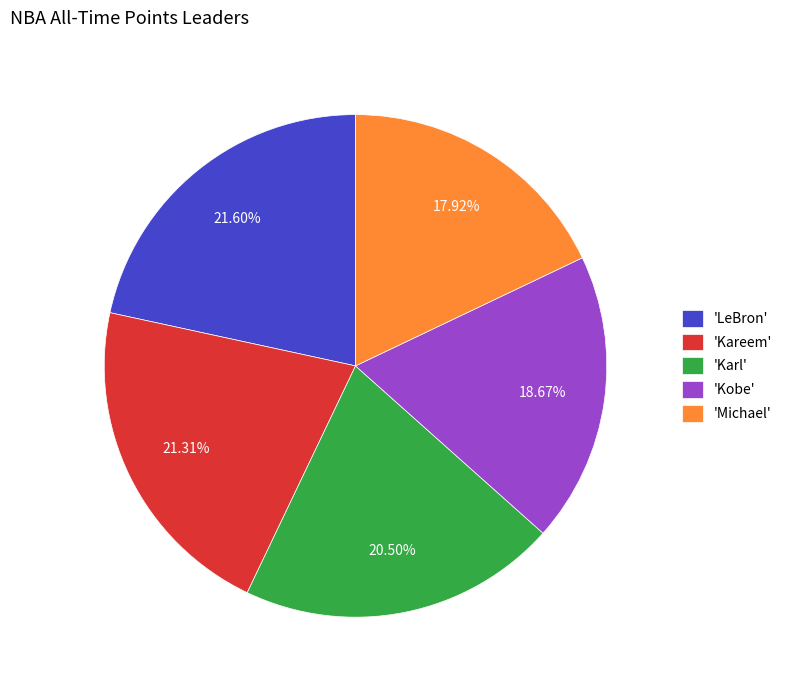

What is the smallest slice in the pie chart?

'Michael'